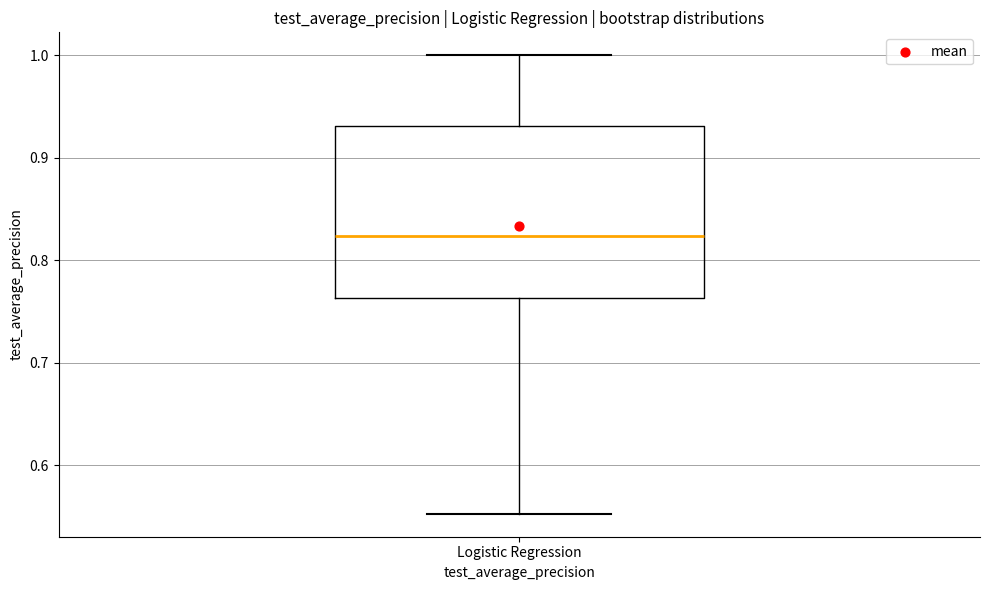

Read this box plot against the y-axis: the position of the median line, the range covered by the box, and the ends of both whiskers. The values are not printed on the chart, so give them approximately, as read against the axis.

median 0.82, box 0.76 to 0.93, whiskers 0.55 to 1.00